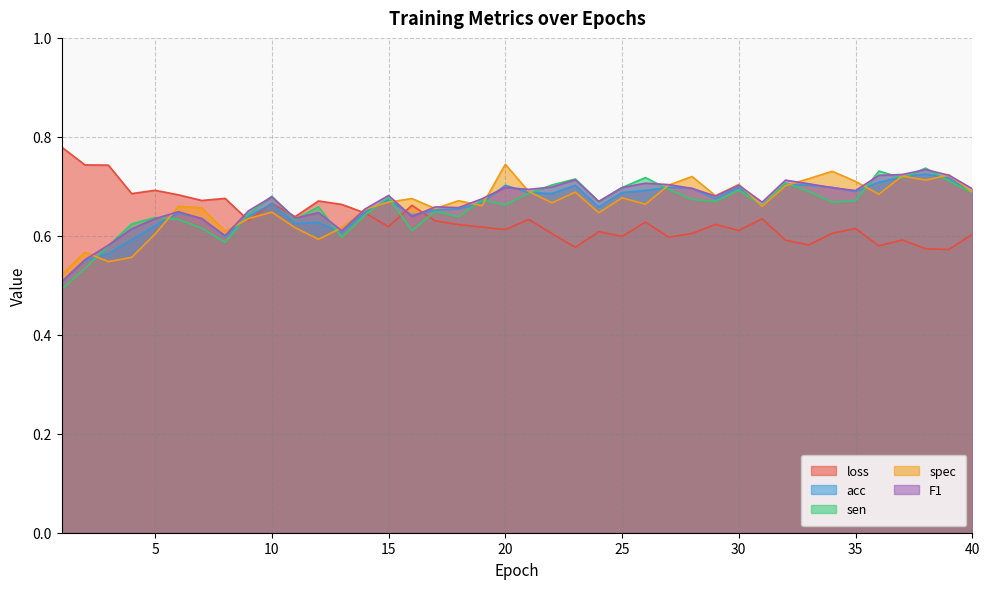

Is the value of F1 at 37 greater than the value of spec at 32?

Yes